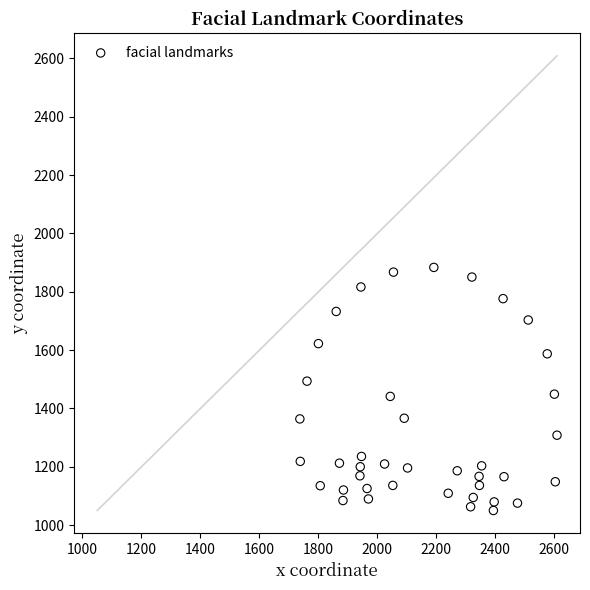

What is the range of X values (max minus min)?

871.9